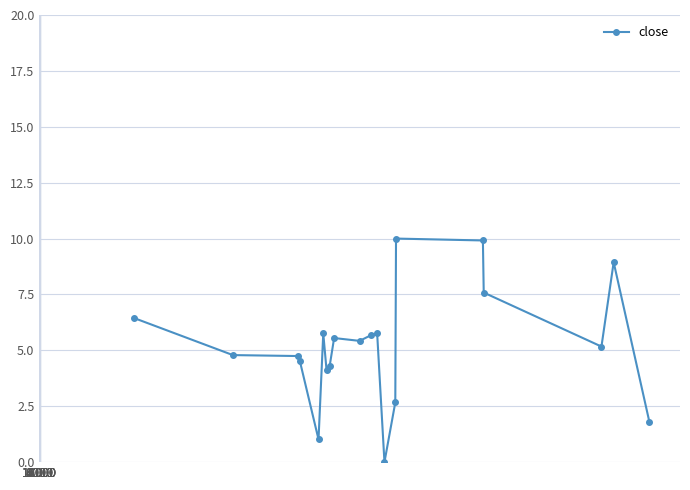

What is the maximum value shown in the chart?

10.0